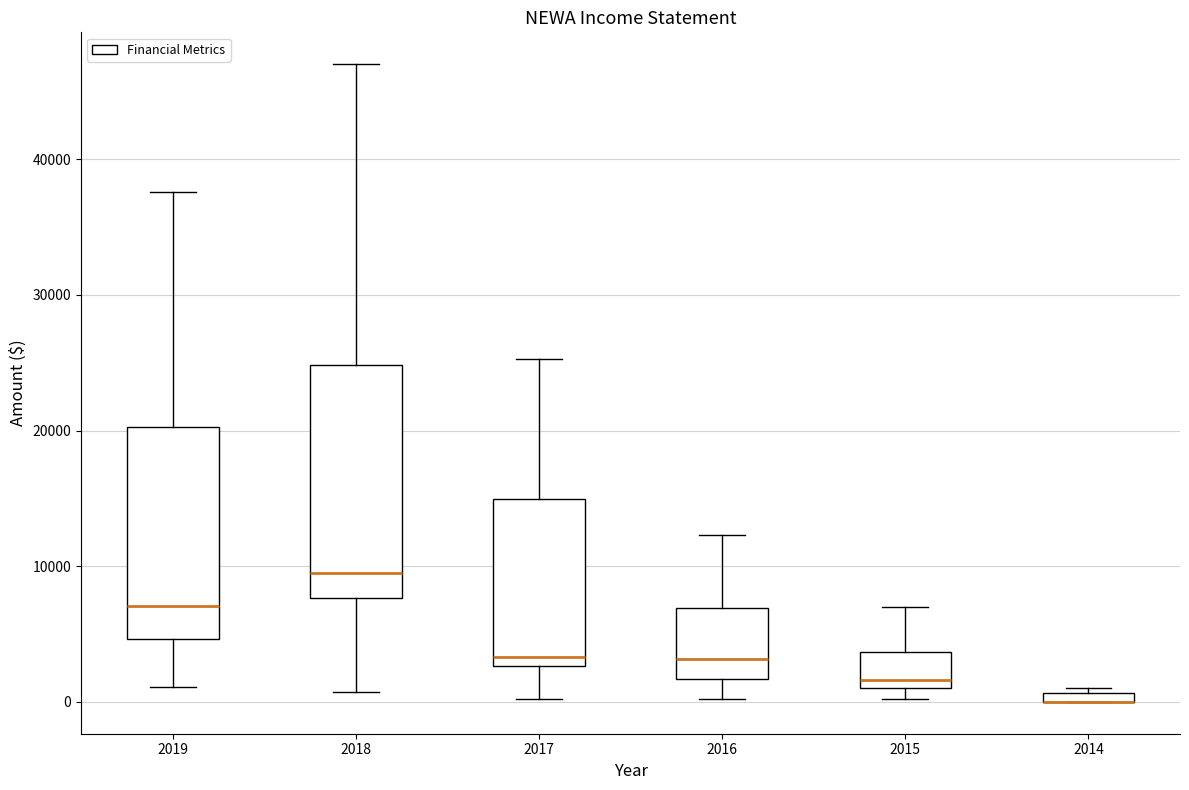

Where does the lower whisker of the box at x = 2019 end on the y-axis? The values are not printed on the chart, so give them approximately, as read against the axis.

1000